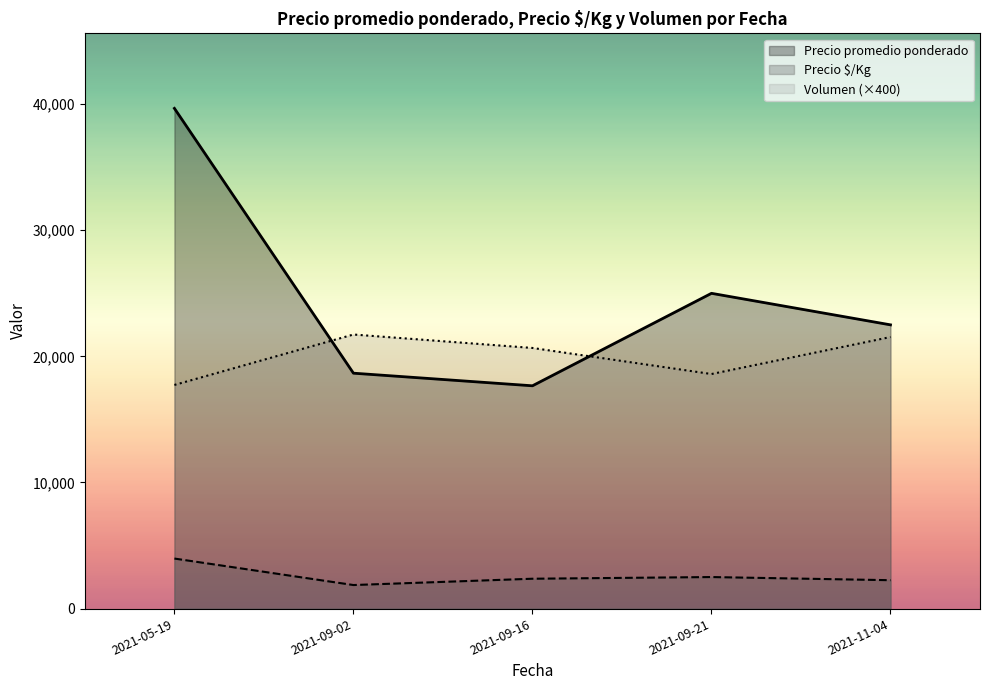

Where does the Precio promedio ponderado series first go above 24000?

2021-09-21